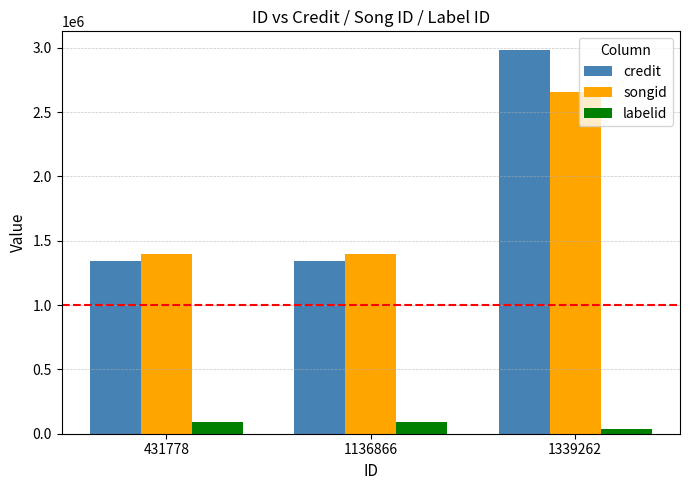

Does the chart contain stacked bars?

No